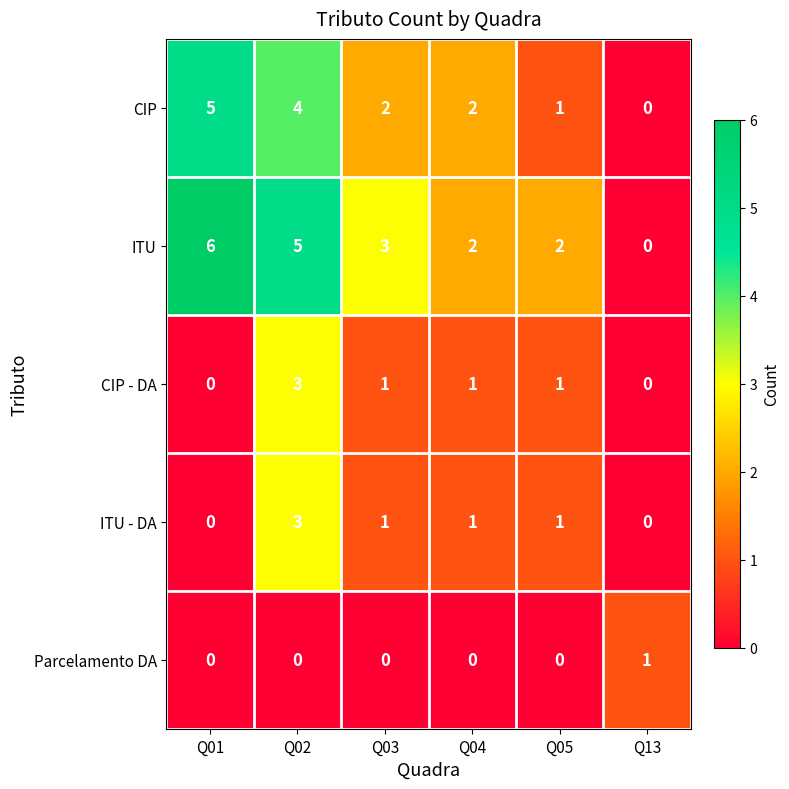

How many values in the Parcelamento DA series exceed 0?

1